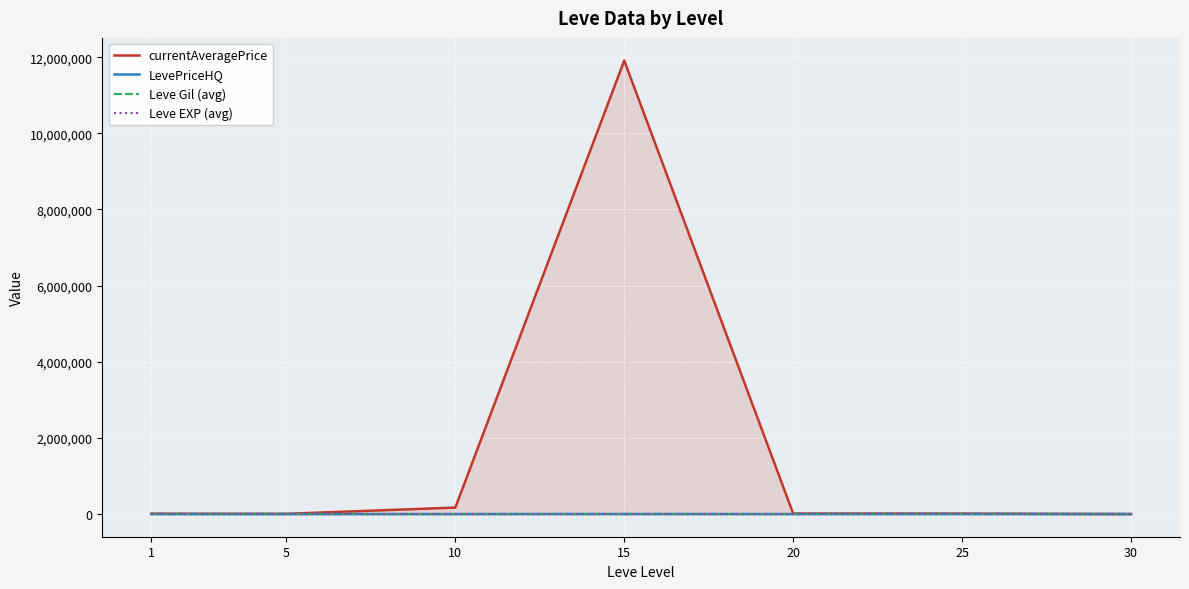

Does the chart display data point markers on the line(s)?

No